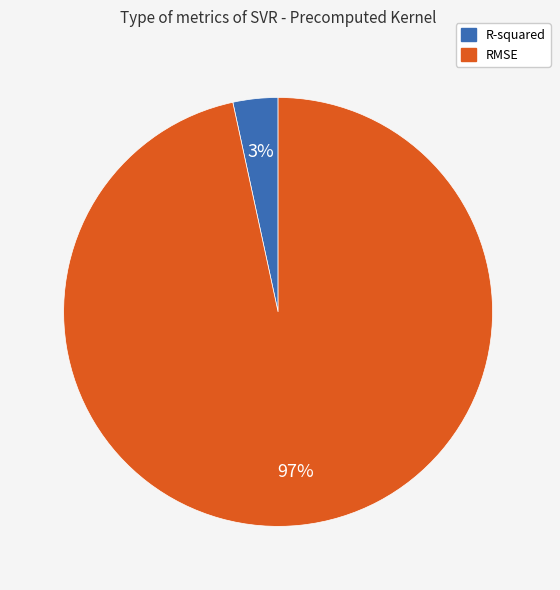

Do R-squared and RMSE together represent more than half of the pie?

Yes